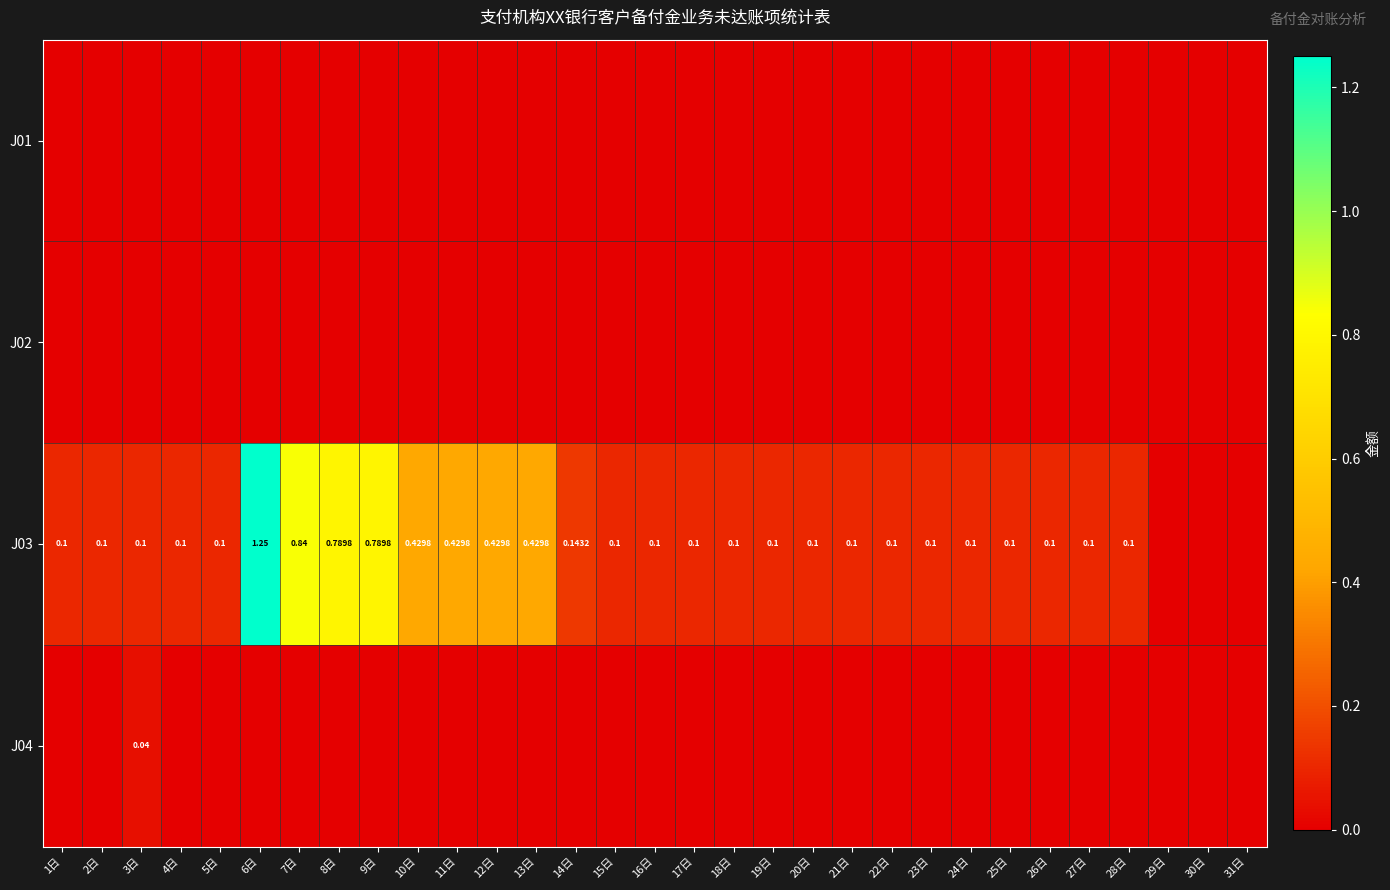

Is it true that J02 equals 0.0 at 12日?

True